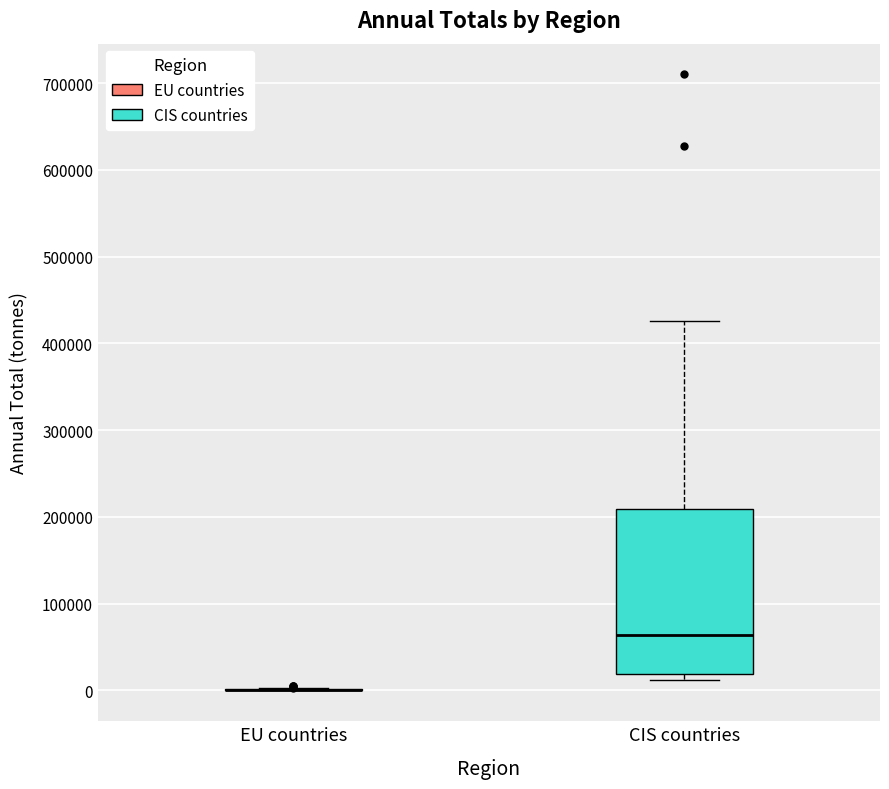

Reading left to right, read every box against the y-axis: the position of its median line, the range the box covers, and the ends of its whiskers. The values are not printed on the chart, so give them approximately, as read against the axis.

EU countries: box collapsed to a line at 0, whiskers 0 to 0
CIS countries: median 60000, box 20000 to 210000, whiskers 10000 to 430000